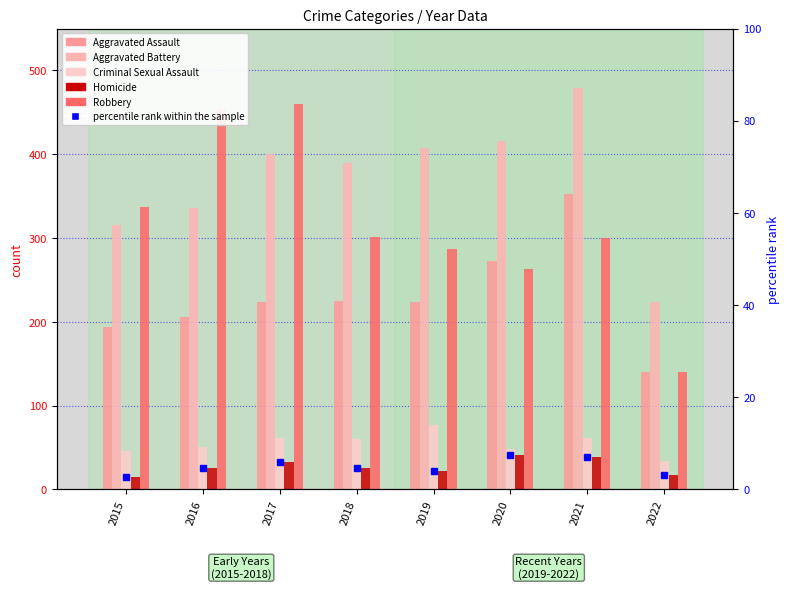

Rank the series by their maximum value, from highest to lowest.

Aggravated Battery, Robbery, Aggravated Assault, Criminal Sexual Assault, Homicide, percentile rank within the sample